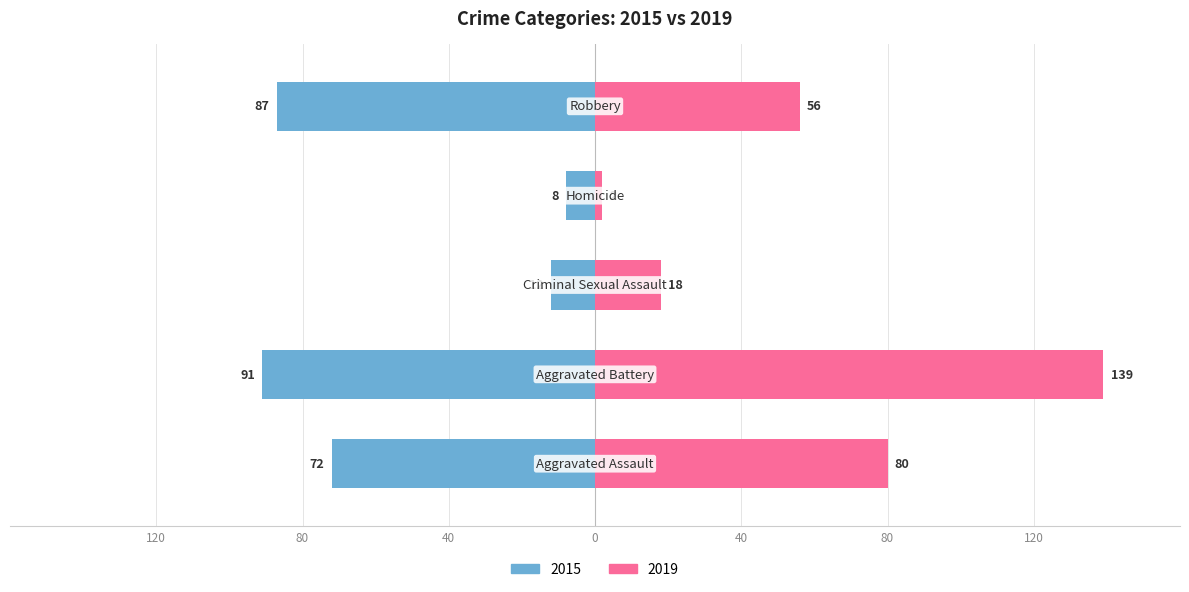

How many data points in 2015 are less than -72?

2